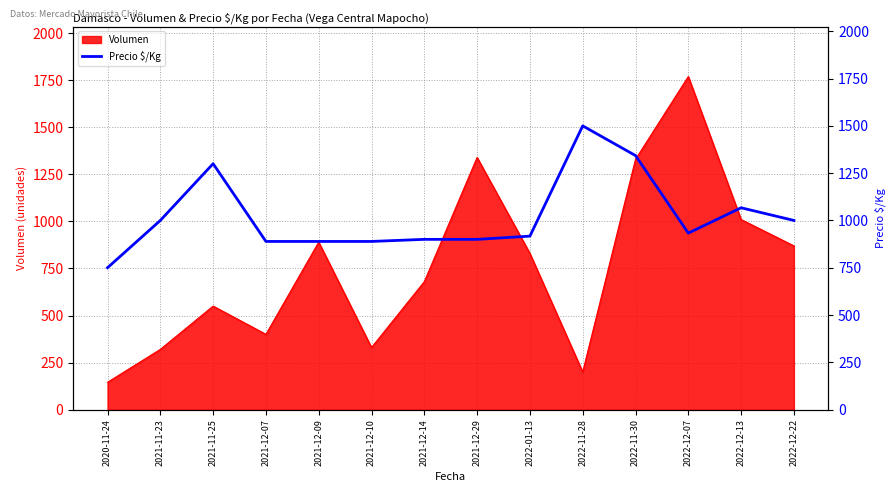

The value at 2022-12-07 is 933. True or false?

True